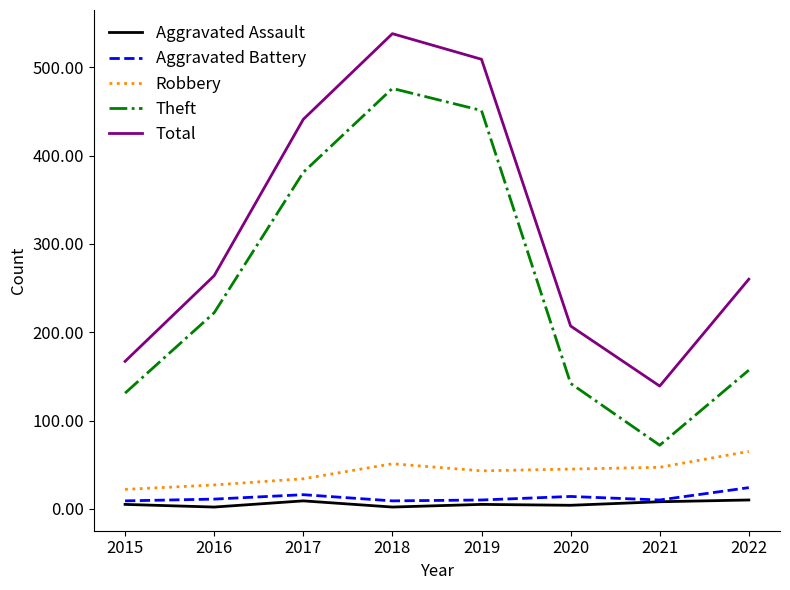

Which series has the largest total across all categories?

Total